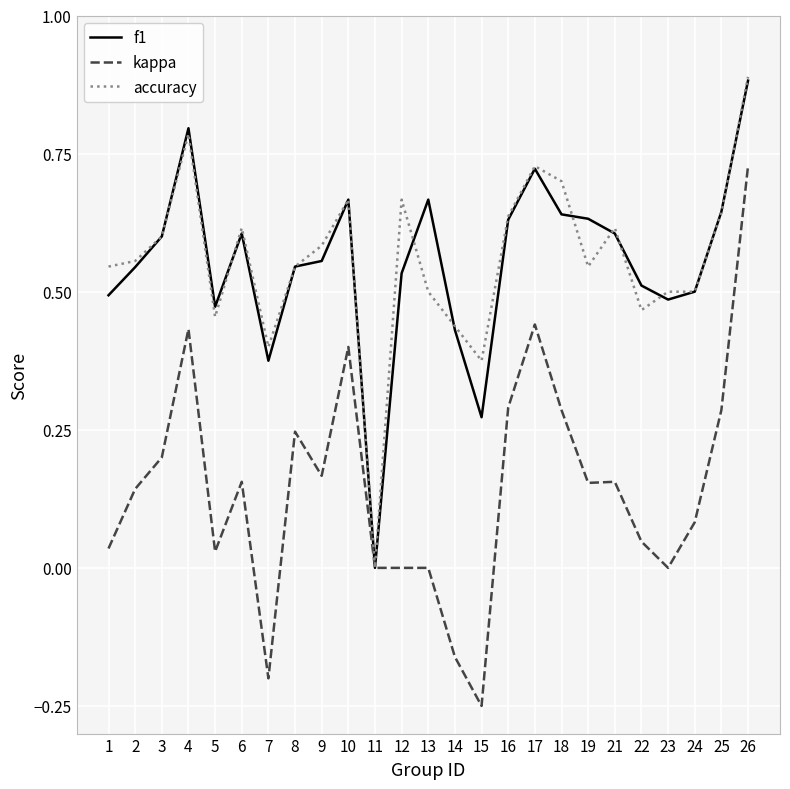

The value of f1 at 5 is 0.5. True or false?

True